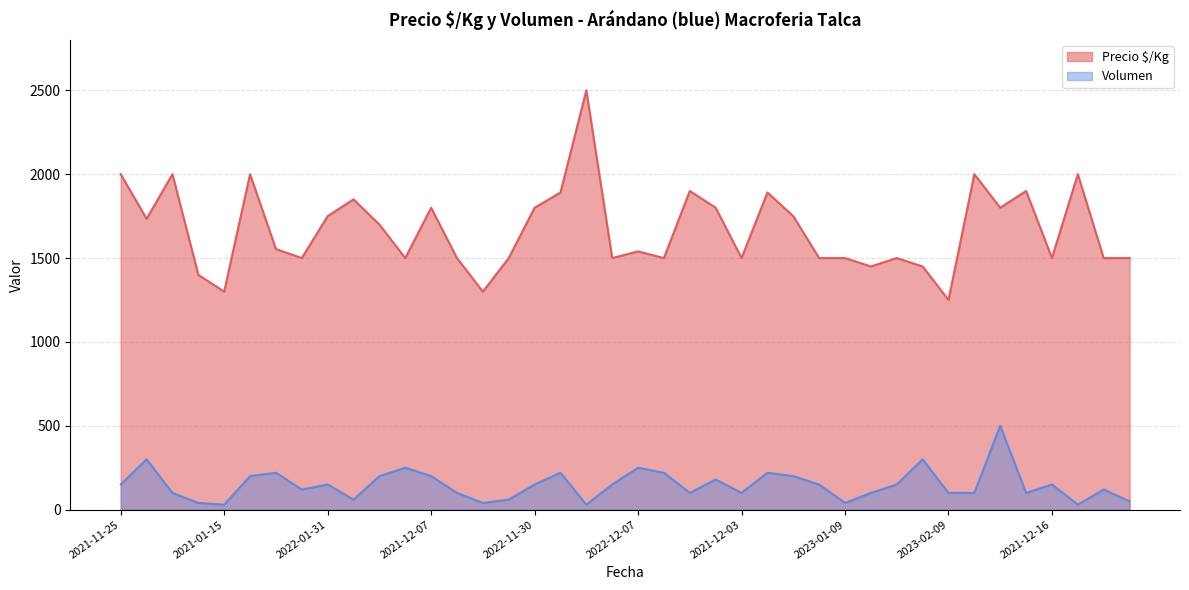

In Precio $/Kg, how many points are higher than both neighbors (excluding endpoints)?

12